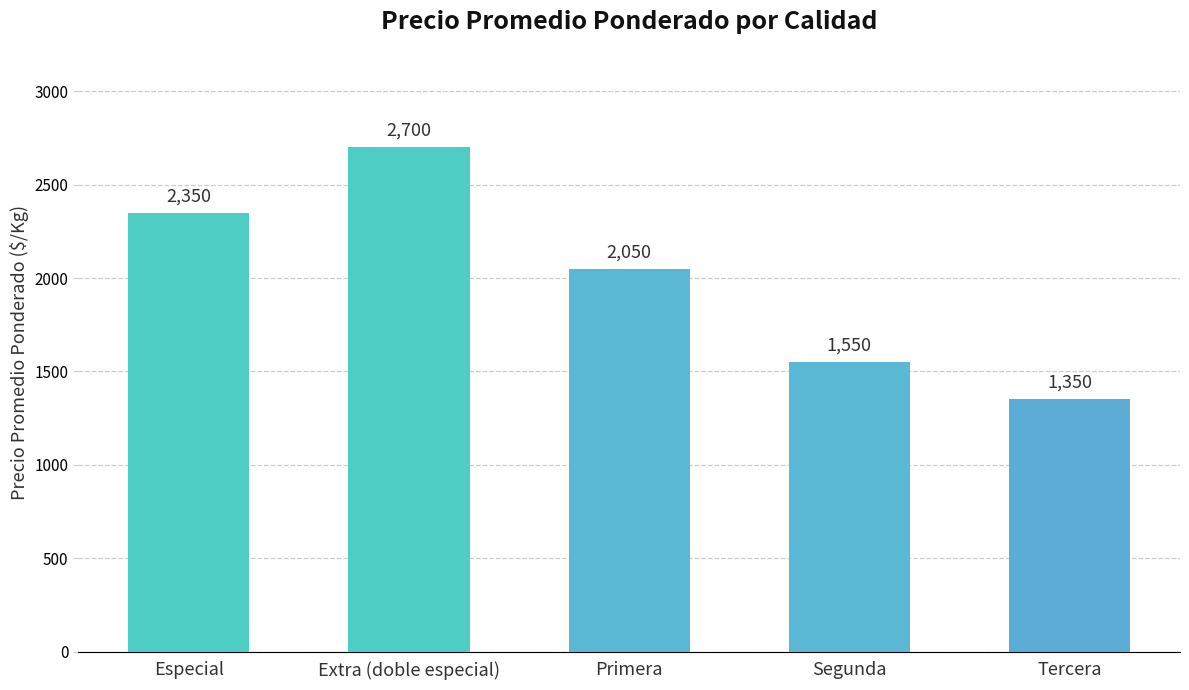

Approximately how many times larger is the value at Tercera compared to Especial?

0.6